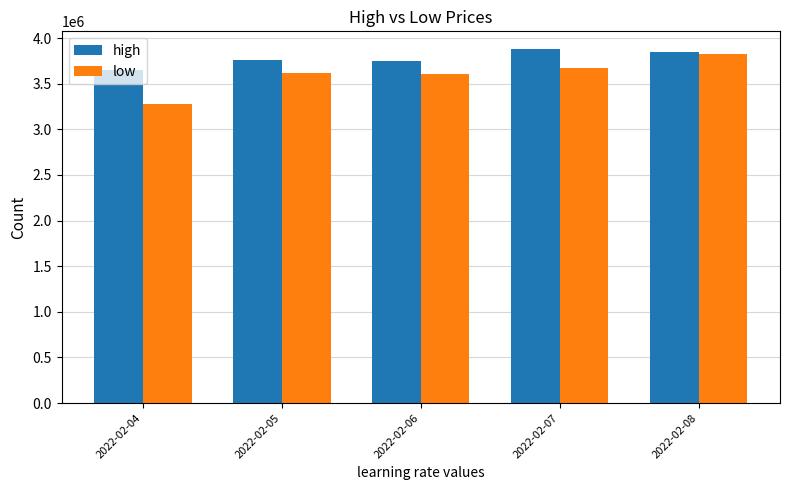

At 2022-02-04, list the series in order from smallest to largest.

low, high